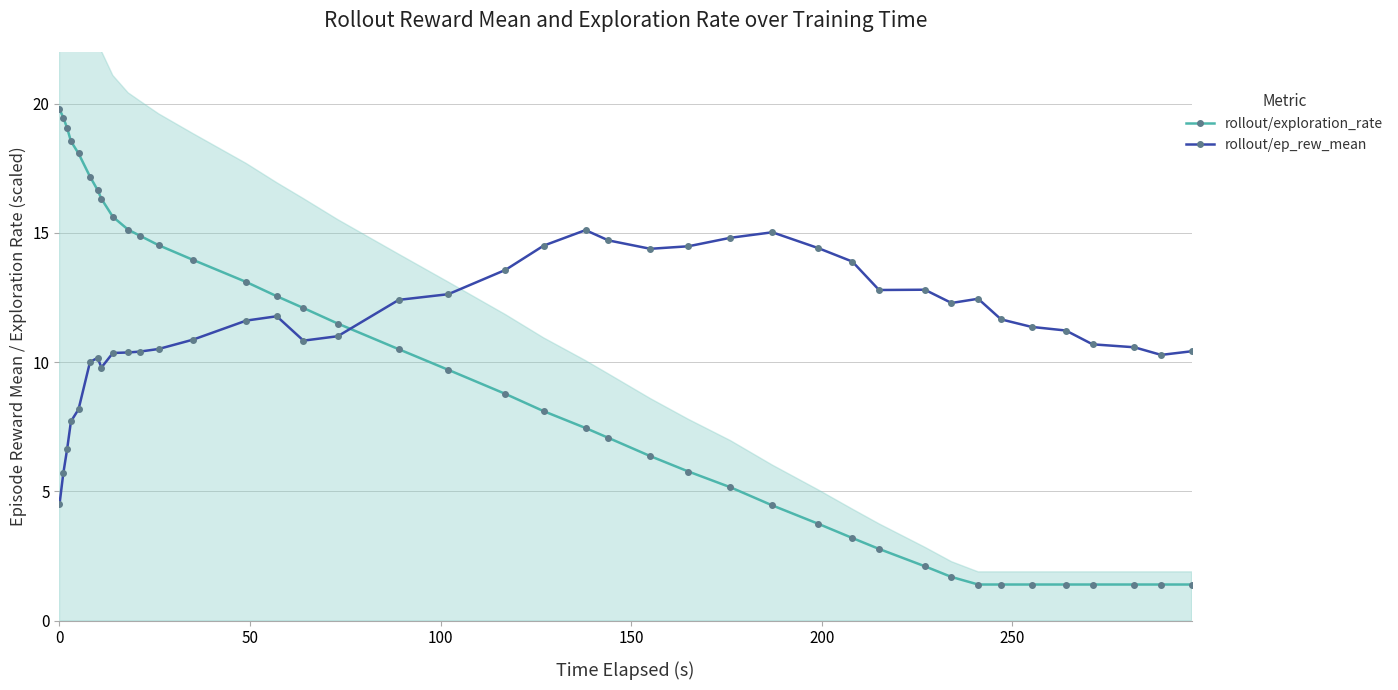

Reading left to right, list all the values displayed in this chart.

rollout/exploration_rate: 19.8	19.5	19.1	18.5	18.1	17.2	16.7	16.3	15.6	15.1	14.9	14.5	14.0	13.1	12.6	12.1	11.5	10.5	9.7	8.8	8.1	7.5	7.1	6.4	5.8	5.2	4.5	3.8	3.2	2.8	2.1	1.7	1.4	1.4	1.4	1.4	1.4	1.4	1.4	1.4
rollout/ep_rew_mean: 4.5	5.7	6.6	7.7	8.2	10.0	10.2	9.8	10.4	10.4	10.4	10.5	10.9	11.6	11.8	10.8	11.0	12.4	12.6	13.6	14.5	15.1	14.7	14.4	14.5	14.8	15.0	14.4	13.9	12.8	12.8	12.3	12.5	11.7	11.4	11.2	10.7	10.6	10.3	10.4